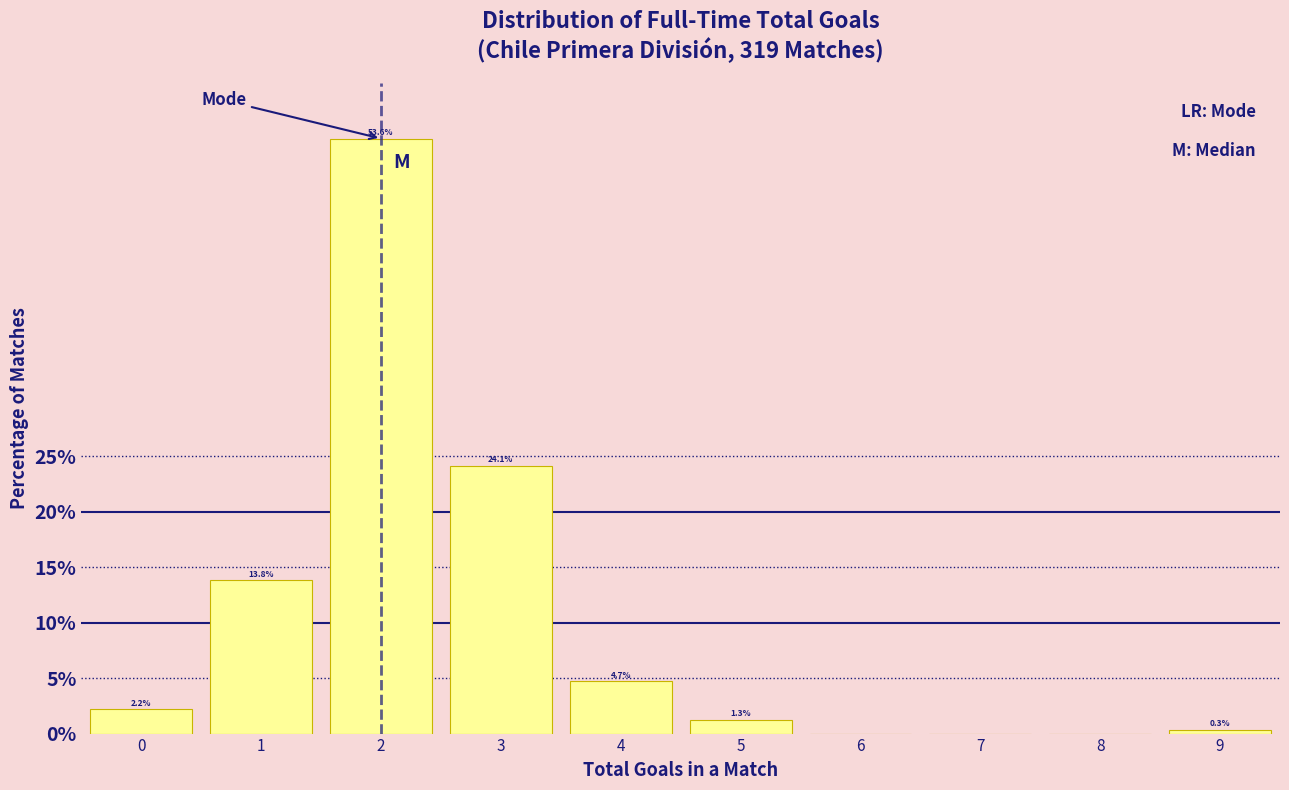

Reading right to left, what are all the values shown in this chart?

9=0.3	8=0.0	7=0.0	6=0.0	5=1.3	4=4.7	3=24.1	2=53.6	1=13.8	0=2.2